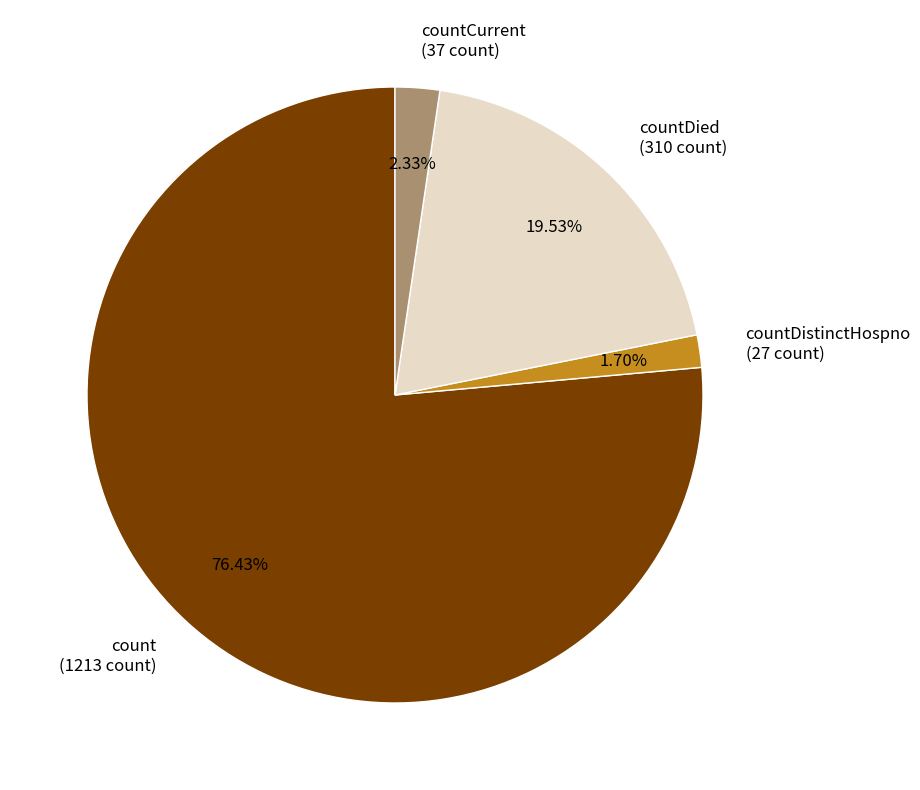

How many slices are in this pie chart?

4